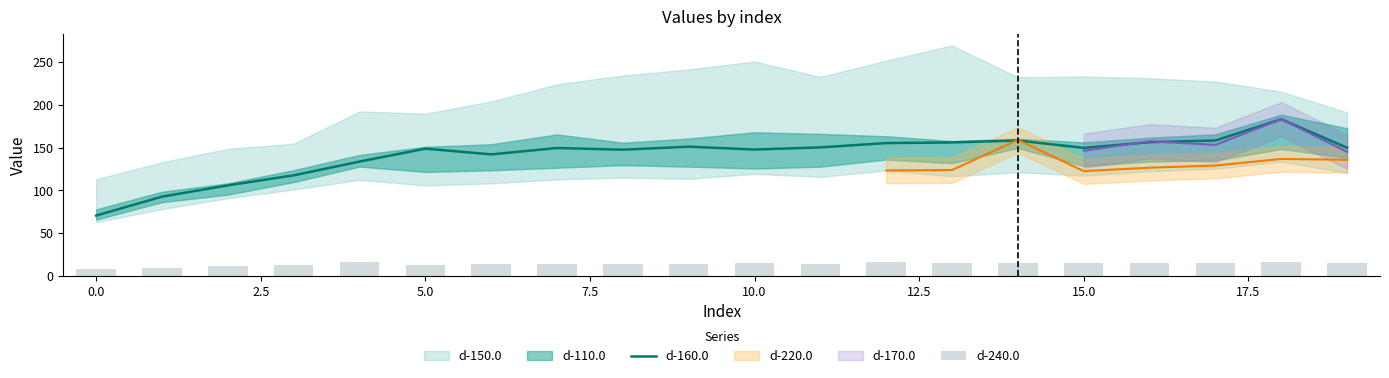

What is the maximum value for d-160.0?

183.4